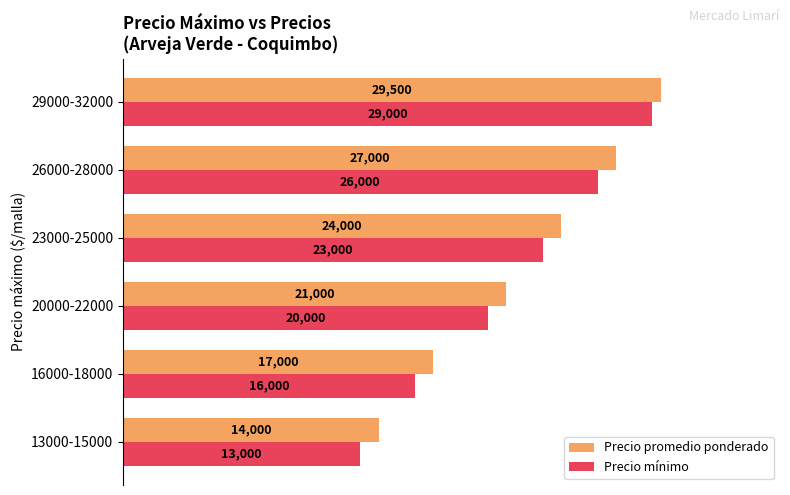

What is the spread (max minus min) of values at 26000-28000?

1000